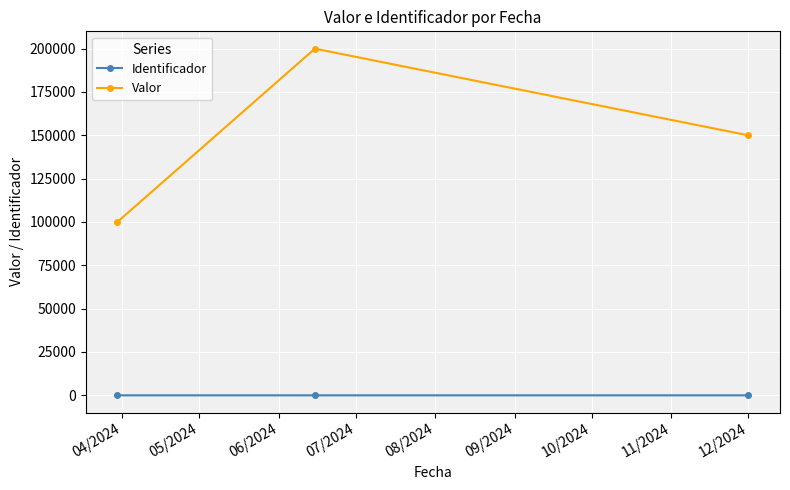

What is the minimum value for Valor?

100000